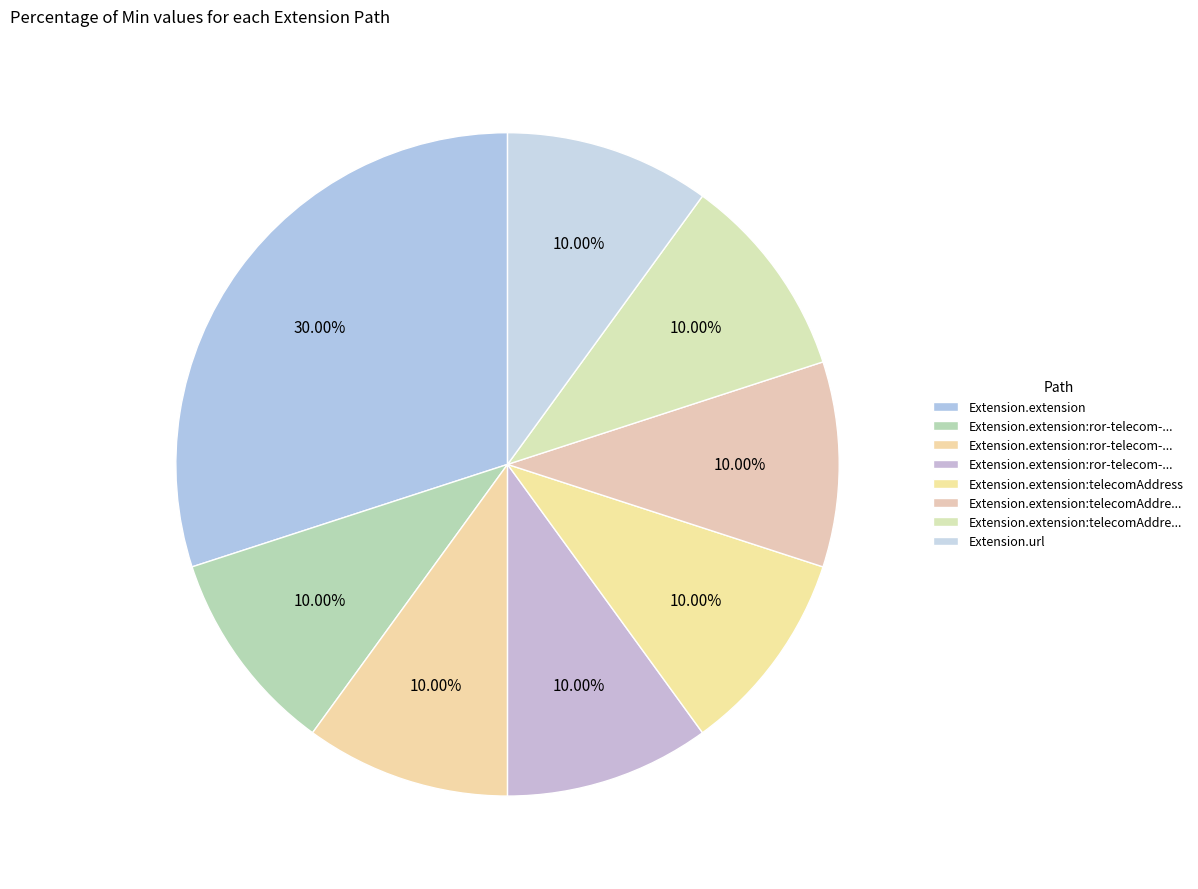

How many slices are in this pie chart?

8